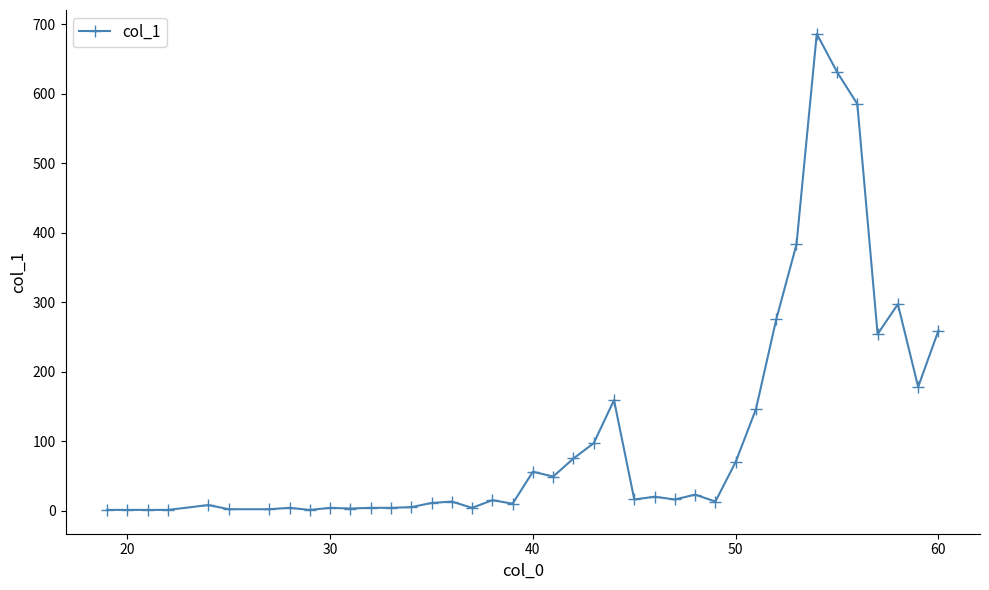

True or false: there are more than 2 points higher than both neighbors.

True